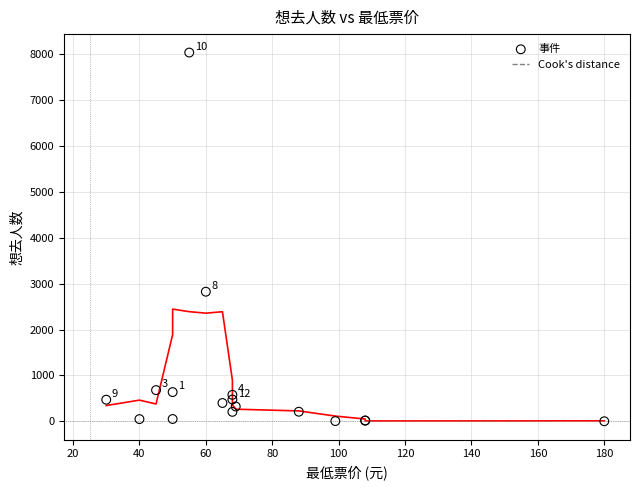

What Y value in the scatter plot is closest to 4020?

2825